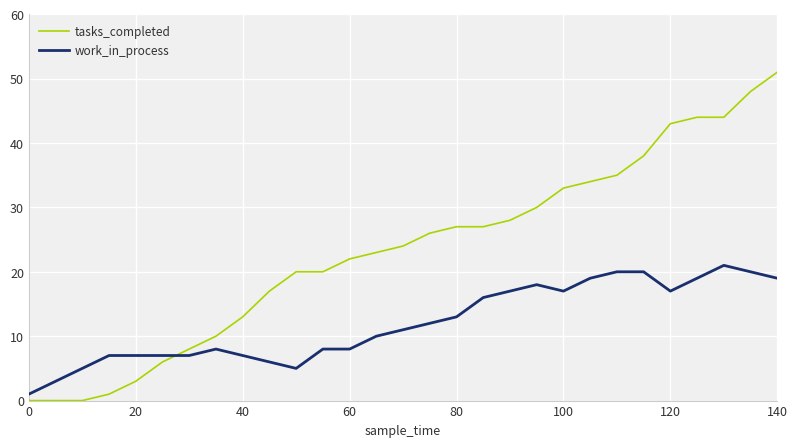

After their last crossing, which series has the higher values: work_in_process or tasks_completed?

tasks_completed